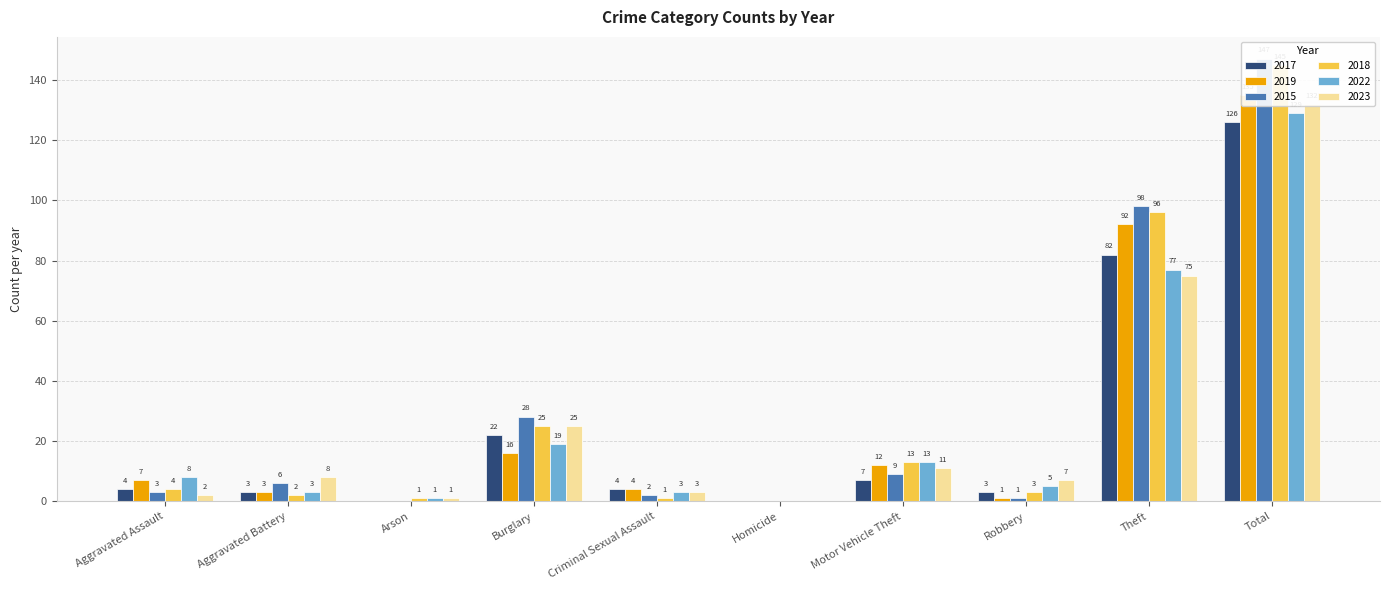

Reading left to right, what are all the values shown in this chart?

2017: Aggravated Assault=4	Aggravated Battery=3	Arson=0	Burglary=22	Criminal Sexual Assault=4	Homicide=0	Motor Vehicle Theft=7	Robbery=3	Theft=82	Total=126
2019: Aggravated Assault=7	Aggravated Battery=3	Arson=0	Burglary=16	Criminal Sexual Assault=4	Homicide=0	Motor Vehicle Theft=12	Robbery=1	Theft=92	Total=135
2015: Aggravated Assault=3	Aggravated Battery=6	Arson=0	Burglary=28	Criminal Sexual Assault=2	Homicide=0	Motor Vehicle Theft=9	Robbery=1	Theft=98	Total=147
2018: Aggravated Assault=4	Aggravated Battery=2	Arson=1	Burglary=25	Criminal Sexual Assault=1	Homicide=0	Motor Vehicle Theft=13	Robbery=3	Theft=96	Total=145
2022: Aggravated Assault=8	Aggravated Battery=3	Arson=1	Burglary=19	Criminal Sexual Assault=3	Homicide=0	Motor Vehicle Theft=13	Robbery=5	Theft=77	Total=129
2023: Aggravated Assault=2	Aggravated Battery=8	Arson=1	Burglary=25	Criminal Sexual Assault=3	Homicide=0	Motor Vehicle Theft=11	Robbery=7	Theft=75	Total=132